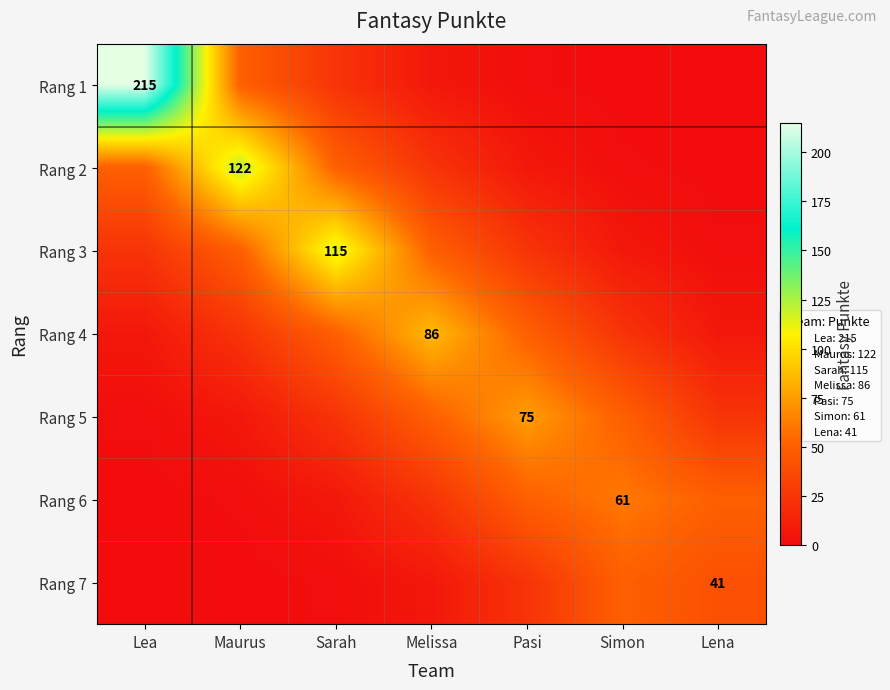

What is the difference between the maximum and minimum values in the Rang 3 series?

113.8